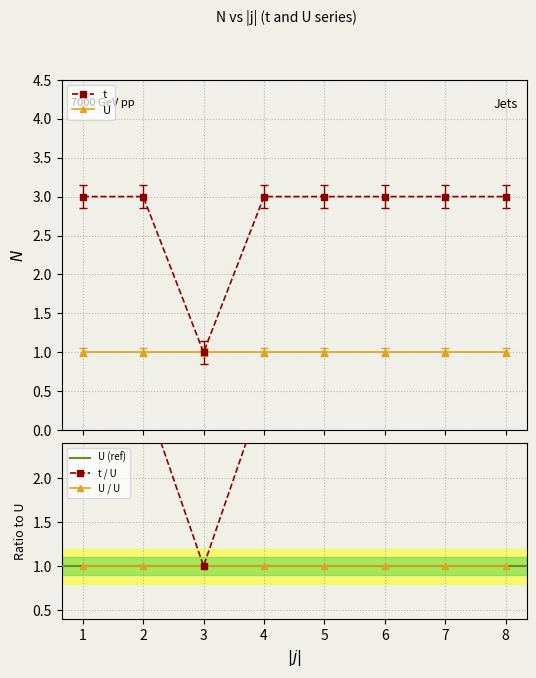

List the labels in order of value, largest first.

1, 2, 4, 5, 6, 7, 8, 3